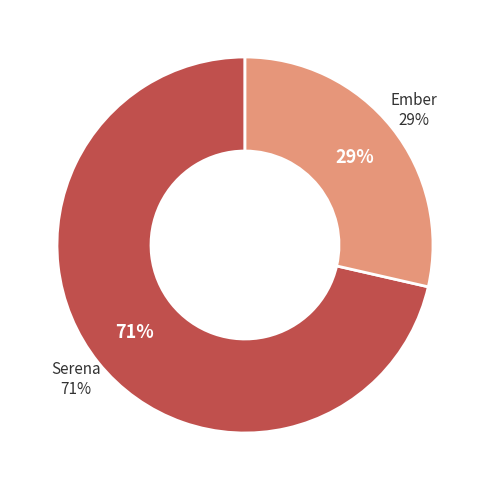

Which slice represents more than half of the pie?

Serena